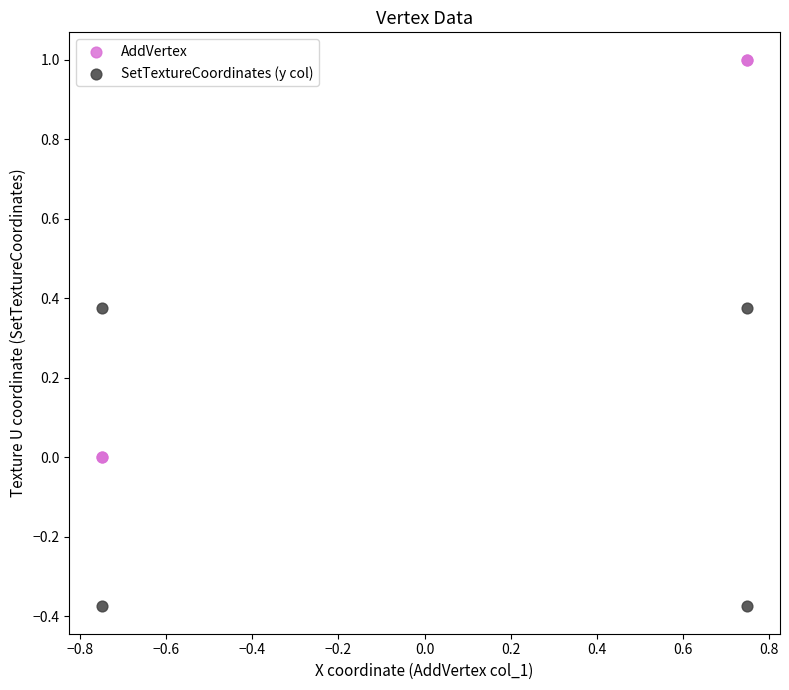

Which series reaches the maximum Y coordinate?

AddVertex